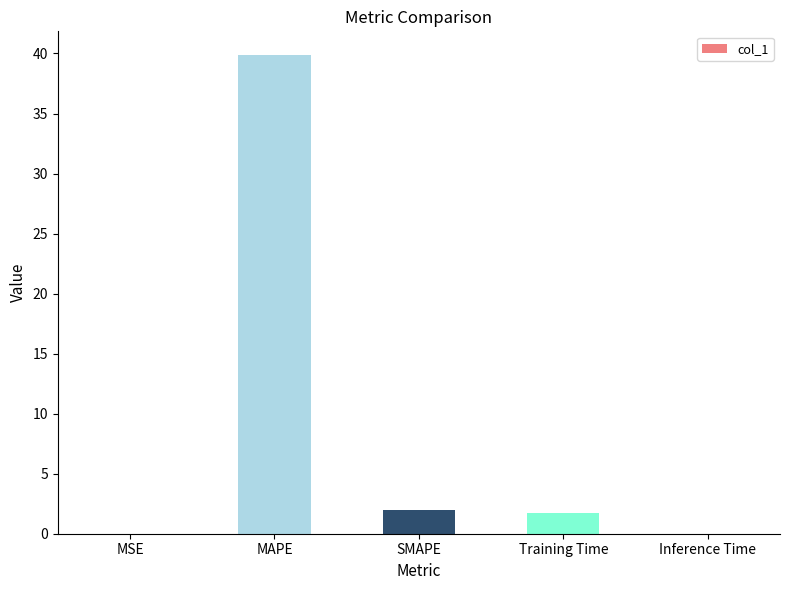

The chart shows a value of 3.0 at Training Time. True or false?

False